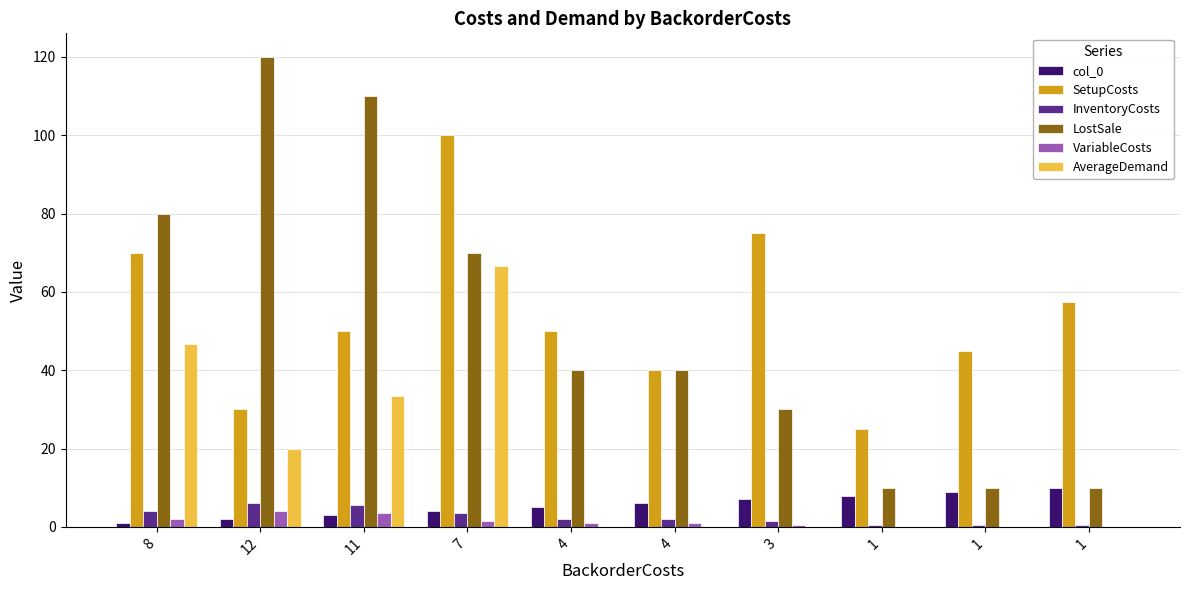

What is the label of the 8th bar from the right?

11